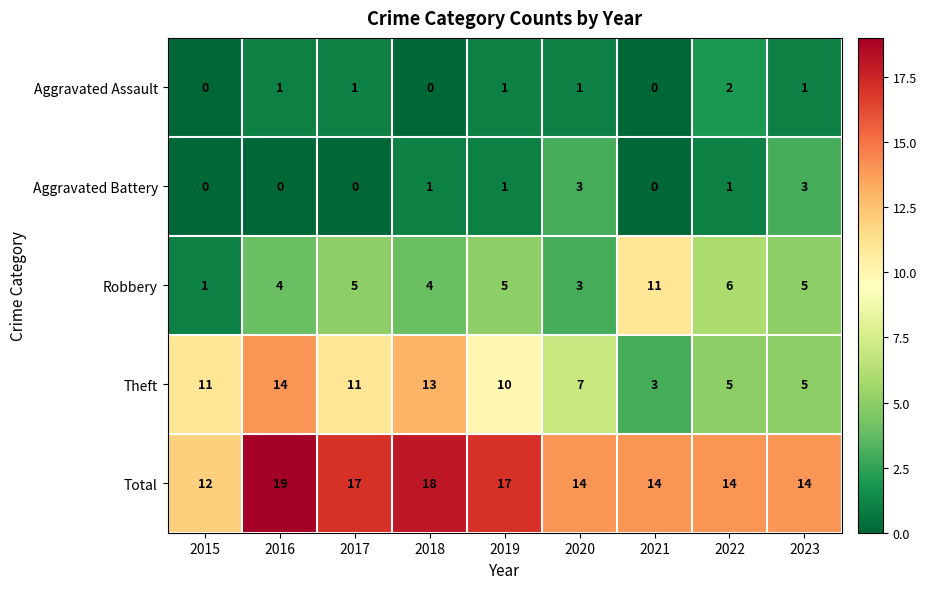

What is the total value across all series at 2021?

28